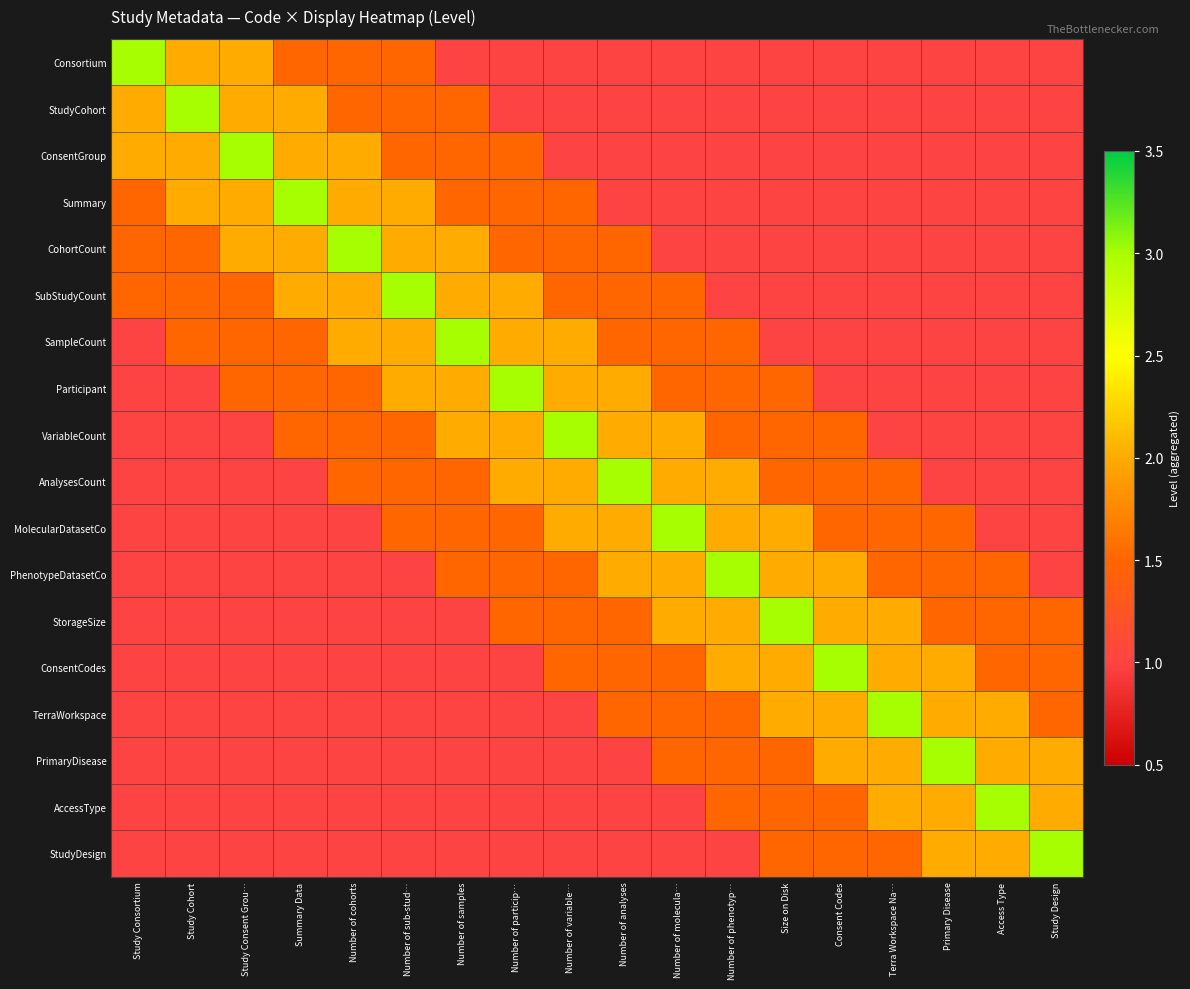

Which series changed the most between Summary Data and Terra Workspace Na…?

Summary